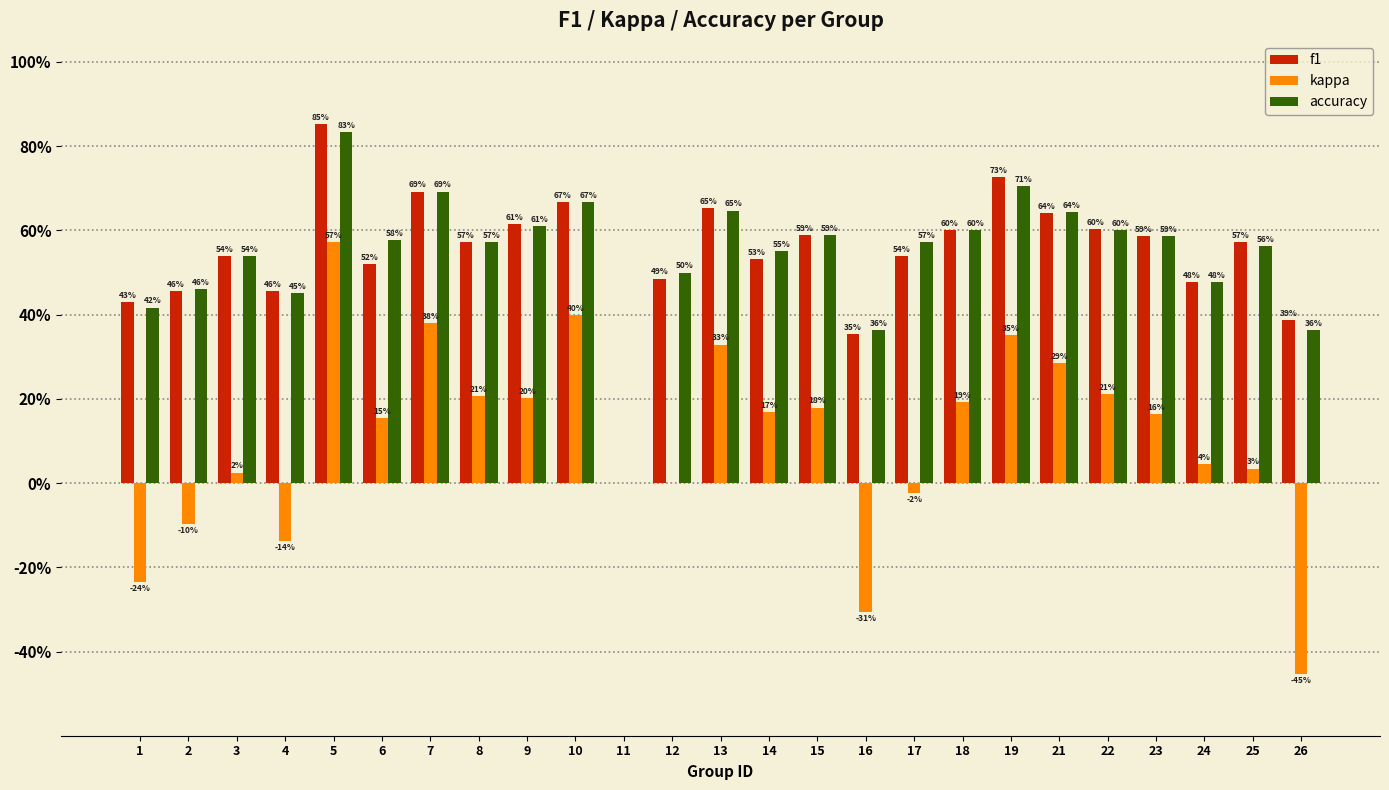

Reading left to right, transcribe all the data shown in this chart.

f1: 1=0.4	2=0.5	3=0.5	4=0.5	5=0.9	6=0.5	7=0.7	8=0.6	9=0.6	10=0.7	11=0.0	12=0.5	13=0.7	14=0.5	15=0.6	16=0.4	17=0.5	18=0.6	19=0.7	21=0.6	22=0.6	23=0.6	24=0.5	25=0.6	26=0.4
kappa: 1=-0.2	2=-0.1	3=0.0	4=-0.1	5=0.6	6=0.2	7=0.4	8=0.2	9=0.2	10=0.4	11=0.0	12=0.0	13=0.3	14=0.2	15=0.2	16=-0.3	17=-0.0	18=0.2	19=0.4	21=0.3	22=0.2	23=0.2	24=0.0	25=0.0	26=-0.5
accuracy: 1=0.4	2=0.5	3=0.5	4=0.5	5=0.8	6=0.6	7=0.7	8=0.6	9=0.6	10=0.7	11=0.0	12=0.5	13=0.6	14=0.6	15=0.6	16=0.4	17=0.6	18=0.6	19=0.7	21=0.6	22=0.6	23=0.6	24=0.5	25=0.6	26=0.4